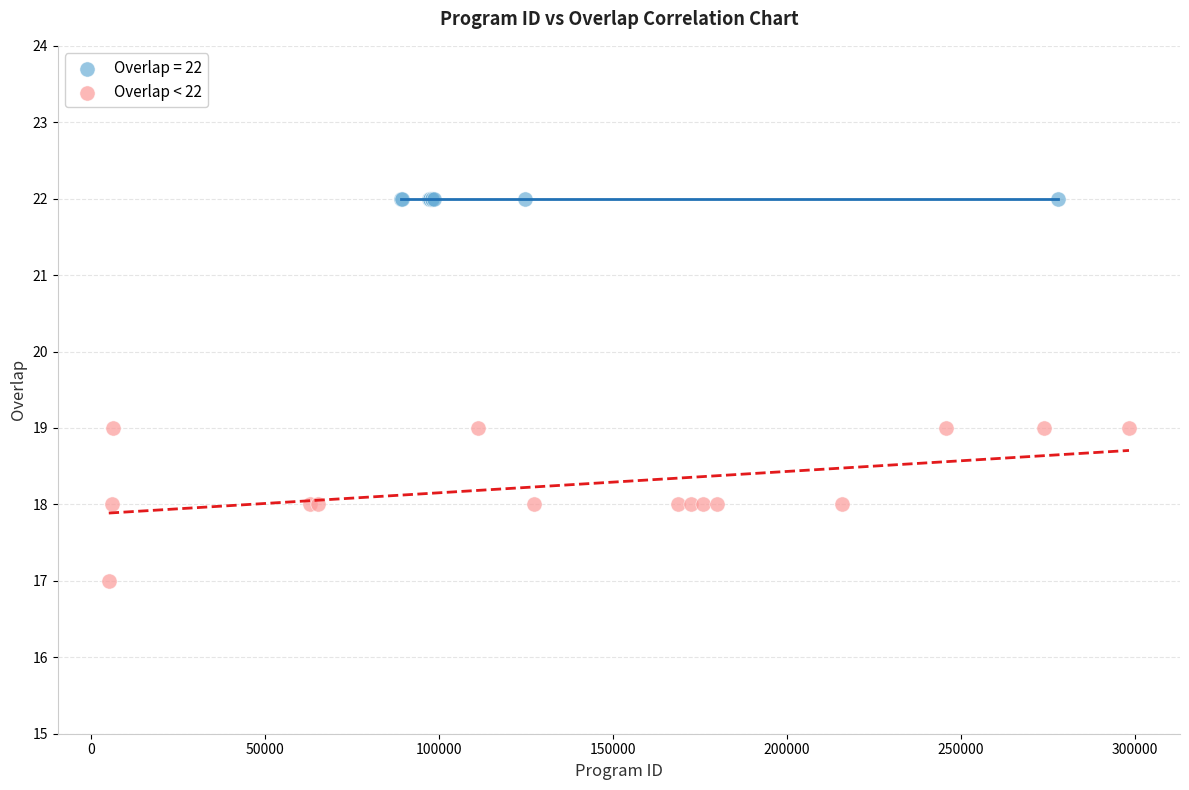

Which series reaches the maximum Y coordinate?

Overlap = 22